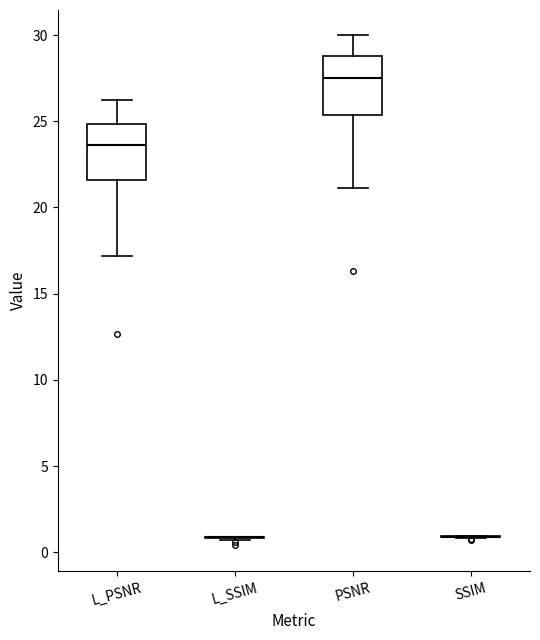

Reading left to right, read every box against the y-axis: the position of its median line, the range the box covers, and the ends of its whiskers. The values are not printed on the chart, so give them approximately, as read against the axis.

L_PSNR: median 23.5, box 21.5 to 25.0, whiskers 17.0 to 26.0
L_SSIM: box collapsed to a line at 1.0, whiskers 0.5 to 1.0
PSNR: median 27.5, box 25.5 to 29.0, whiskers 21.0 to 30.0
SSIM: box collapsed to a line at 1.0, whiskers 1.0 to 1.0